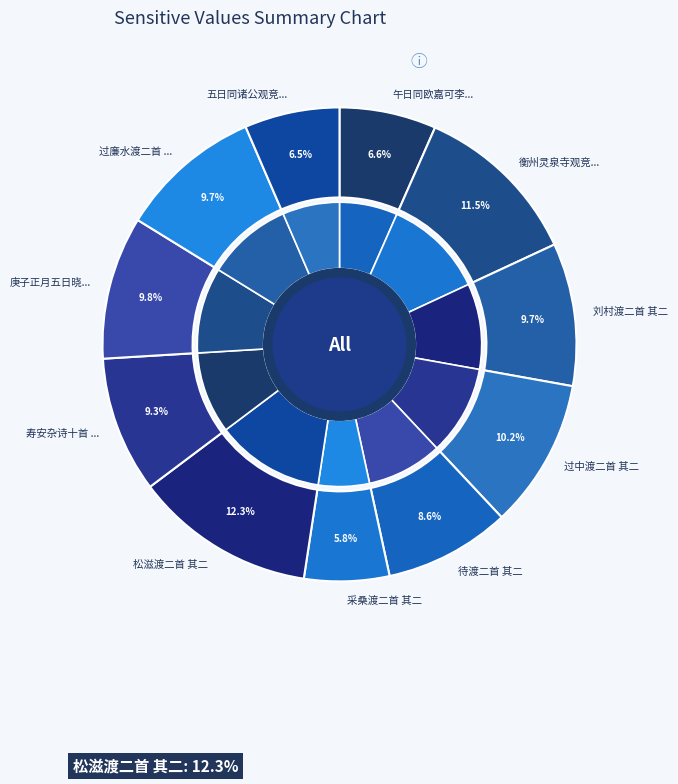

What is the total percentage of 寿安杂诗十首 永济渡二首 其二 and 待渡二首 其二?

17.9%